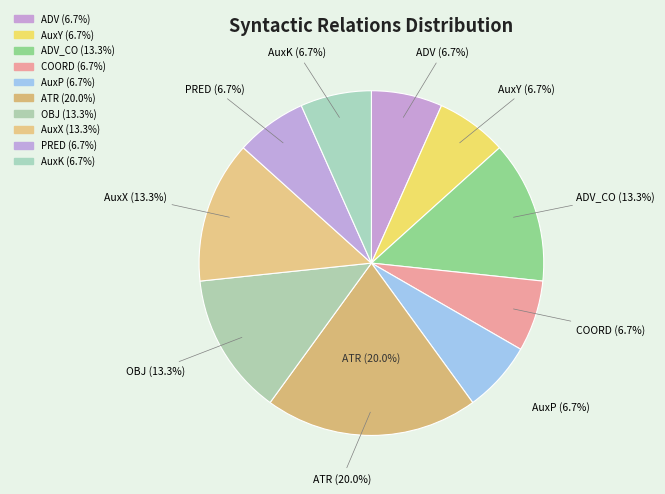

Approximately how many times larger is the value at AuxX compared to AuxP?

2.0